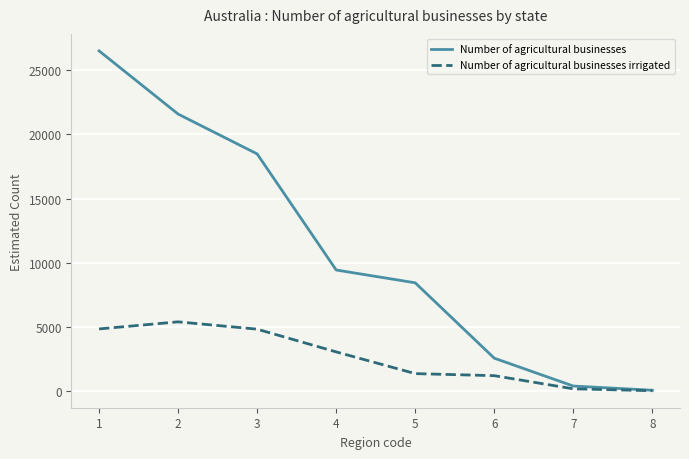

At which label is Number of agricultural businesses closest to 13282?

4